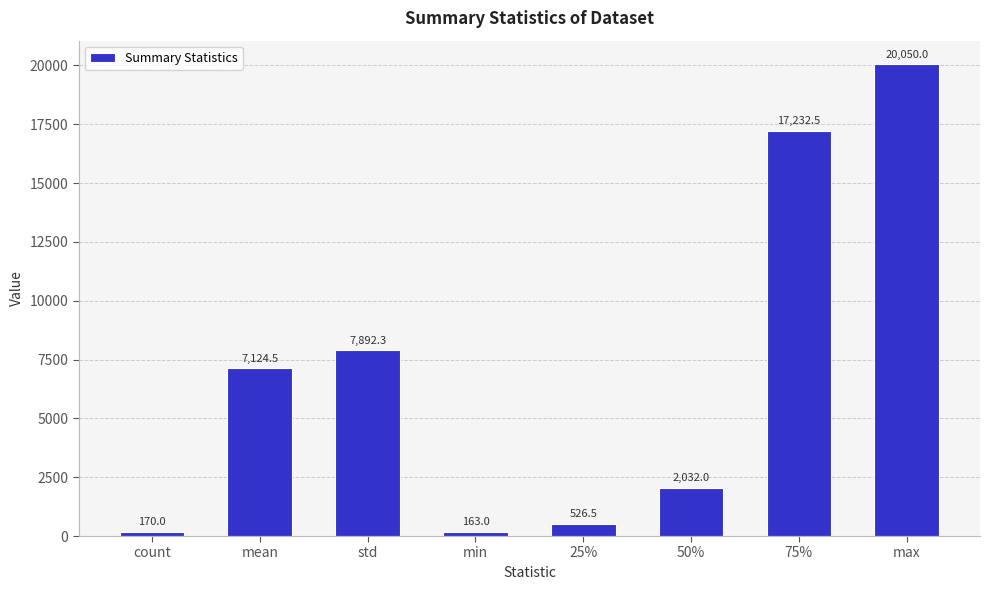

Which has a higher value, 50% or std?

std